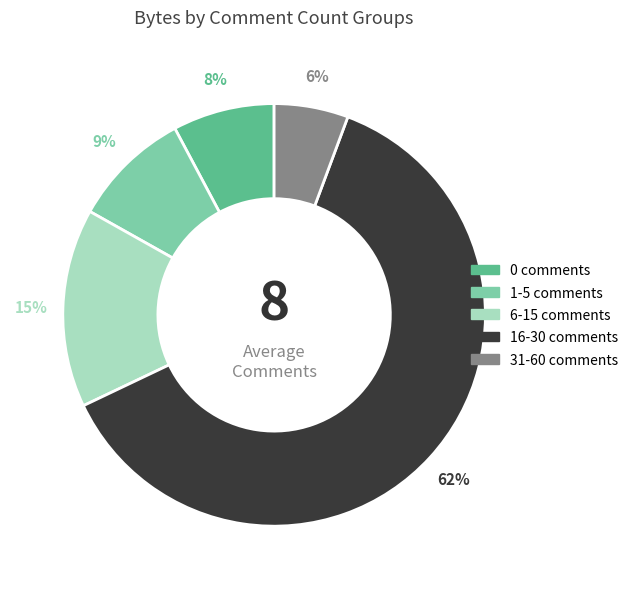

To the nearest percent, what is the average slice percentage?

20%